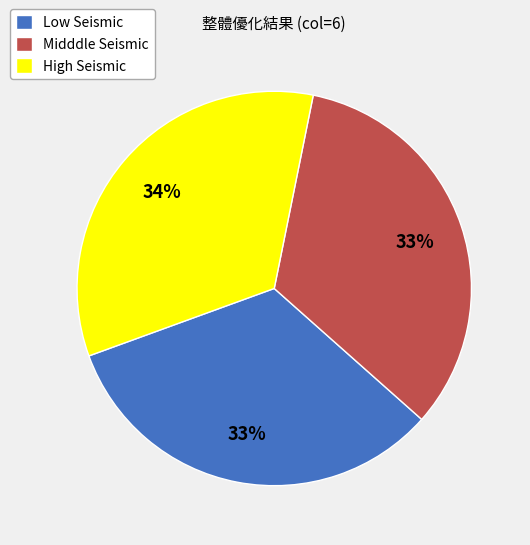

Does Low Seismic account for over 50% of the chart?

No